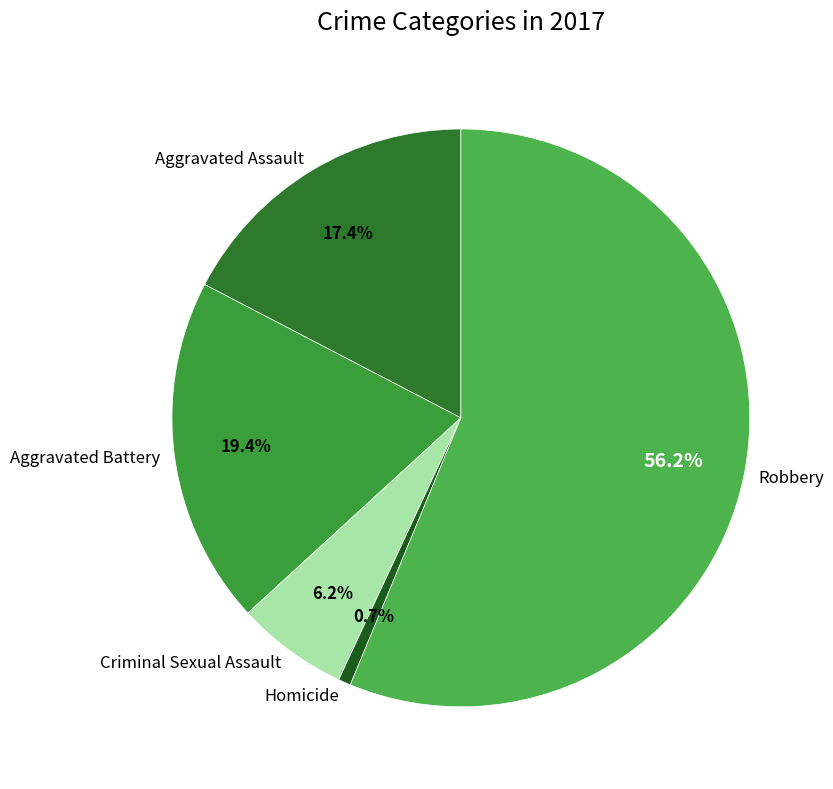

What percentage is the Homicide slice, to the nearest percent?

1%